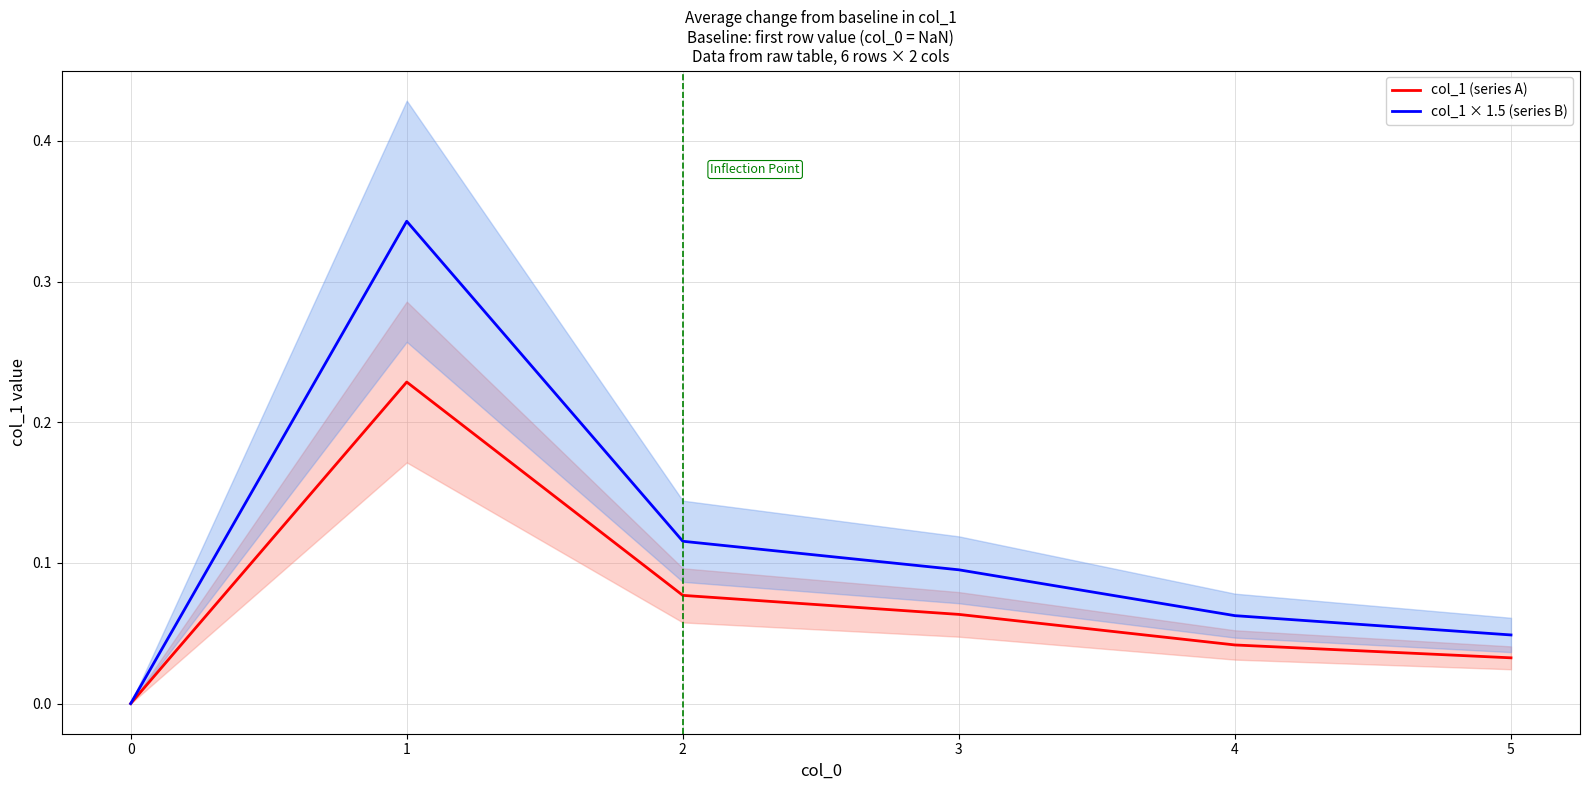

Is the value of col_1 (series A) at 1 greater than the value of col_1 × 1.5 (series B) at 4?

Yes